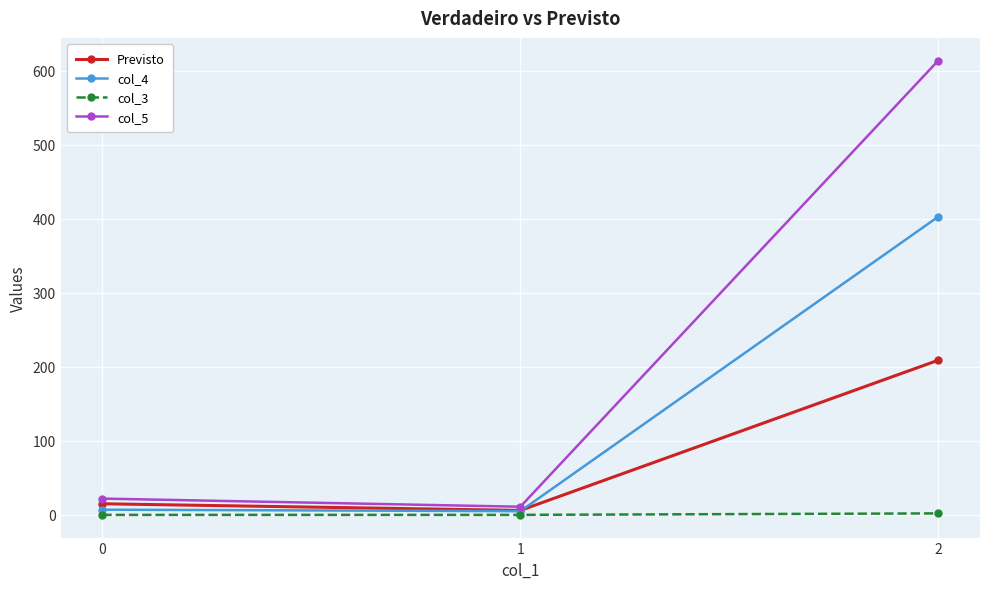

How many values in the col_4 series are below 7?

1